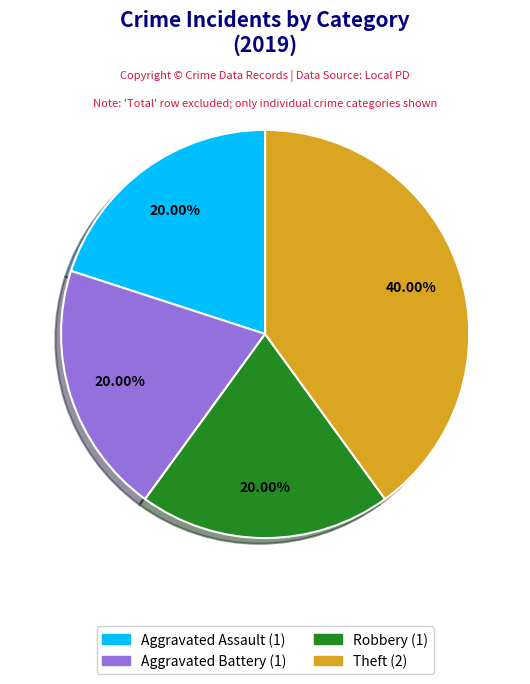

Is Robbery the majority of the pie?

No